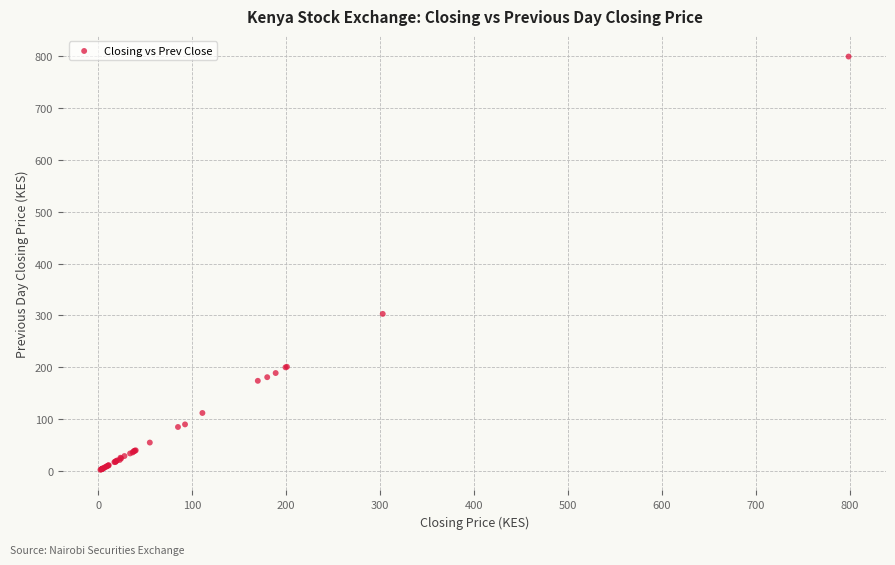

What Y value in the scatter plot is closest to 400?

303.0